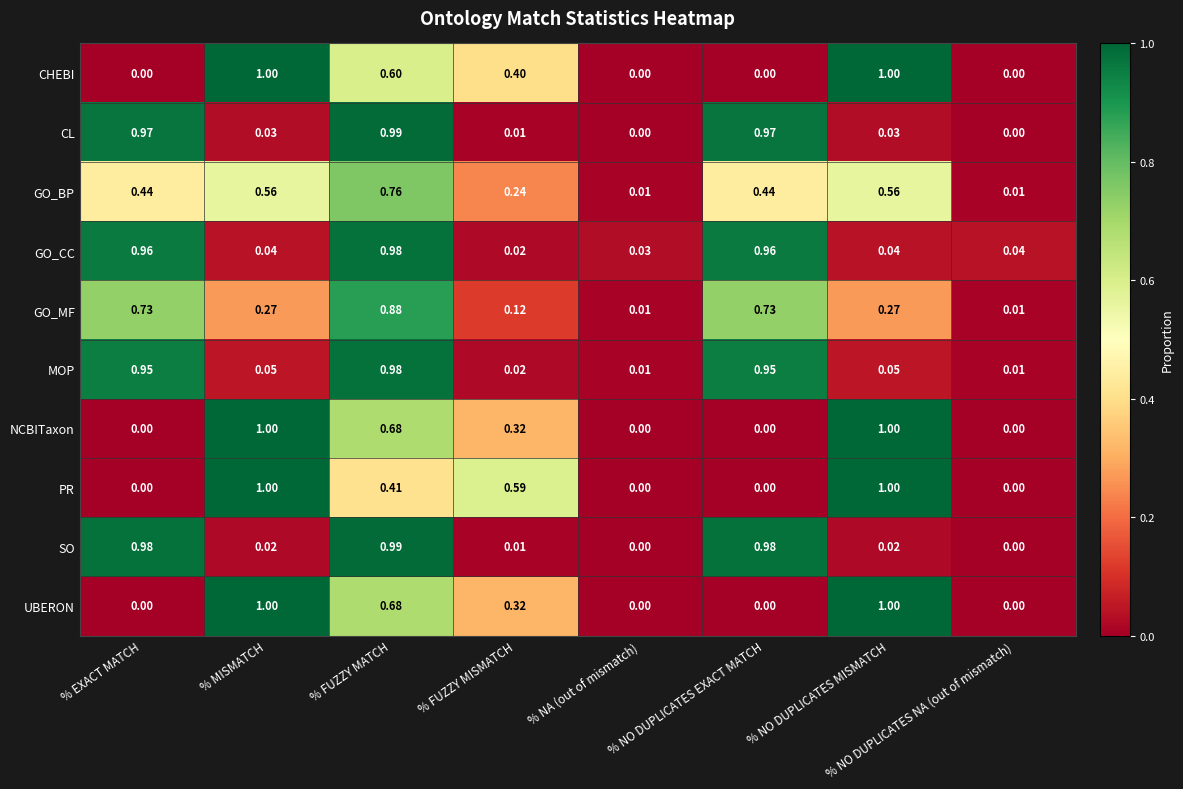

Is the value of GO_MF at % NO DUPLICATES EXACT MATCH greater than the value of PR at % NO DUPLICATES EXACT MATCH?

Yes